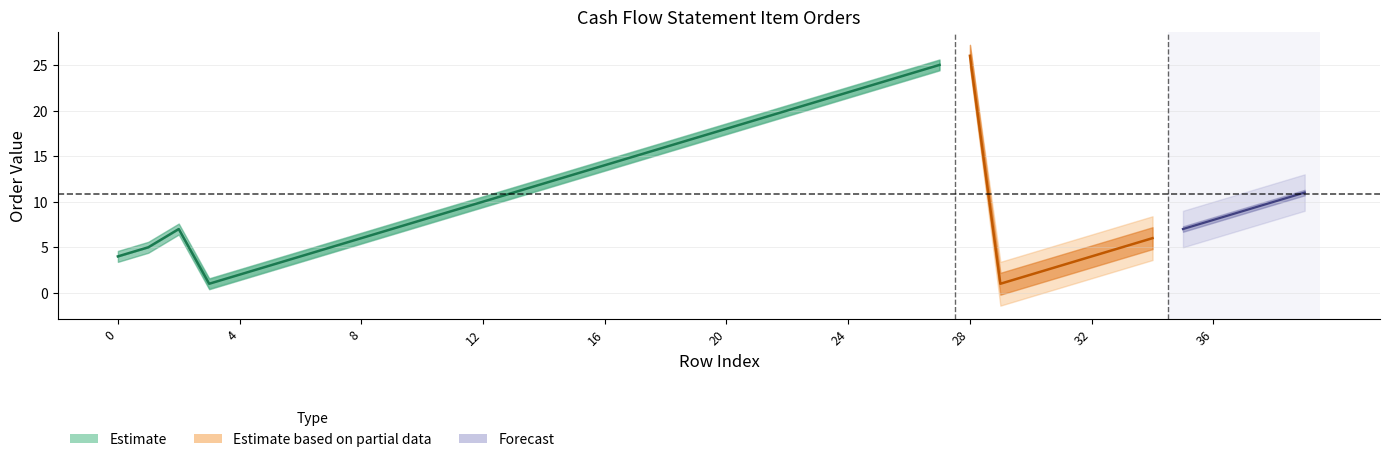

What is the sum of the order values at 3 and 9?

8